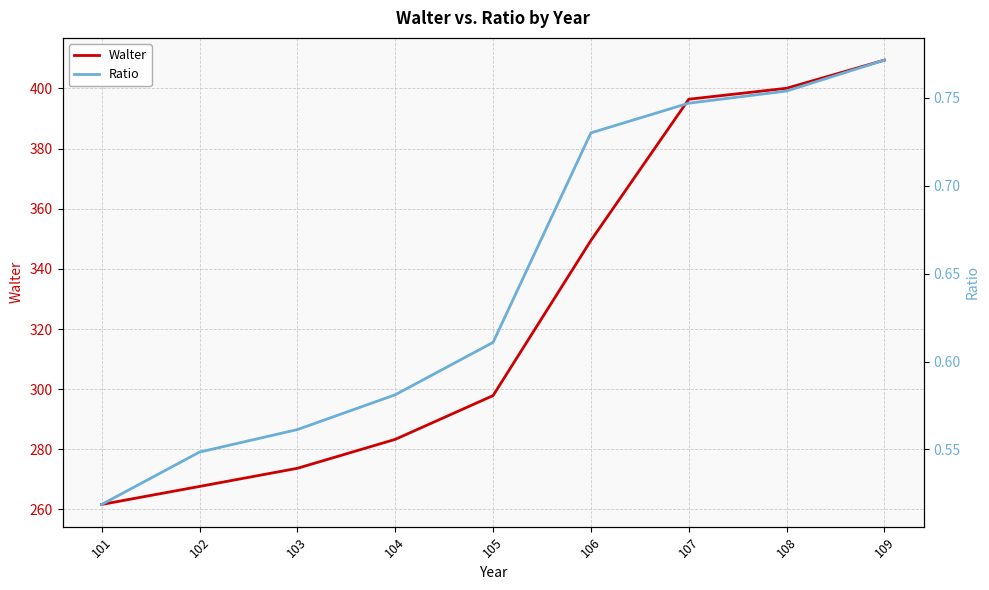

At which label is Walter closest to 335?

106